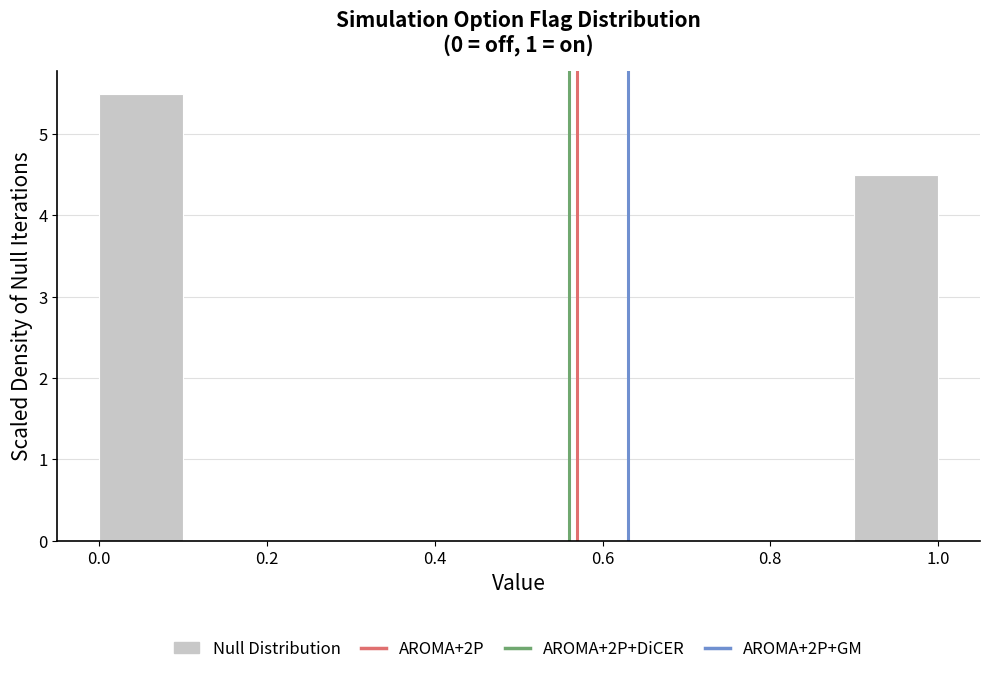

Over which range of the x-axis is the bar tallest?

0.0 to 0.1